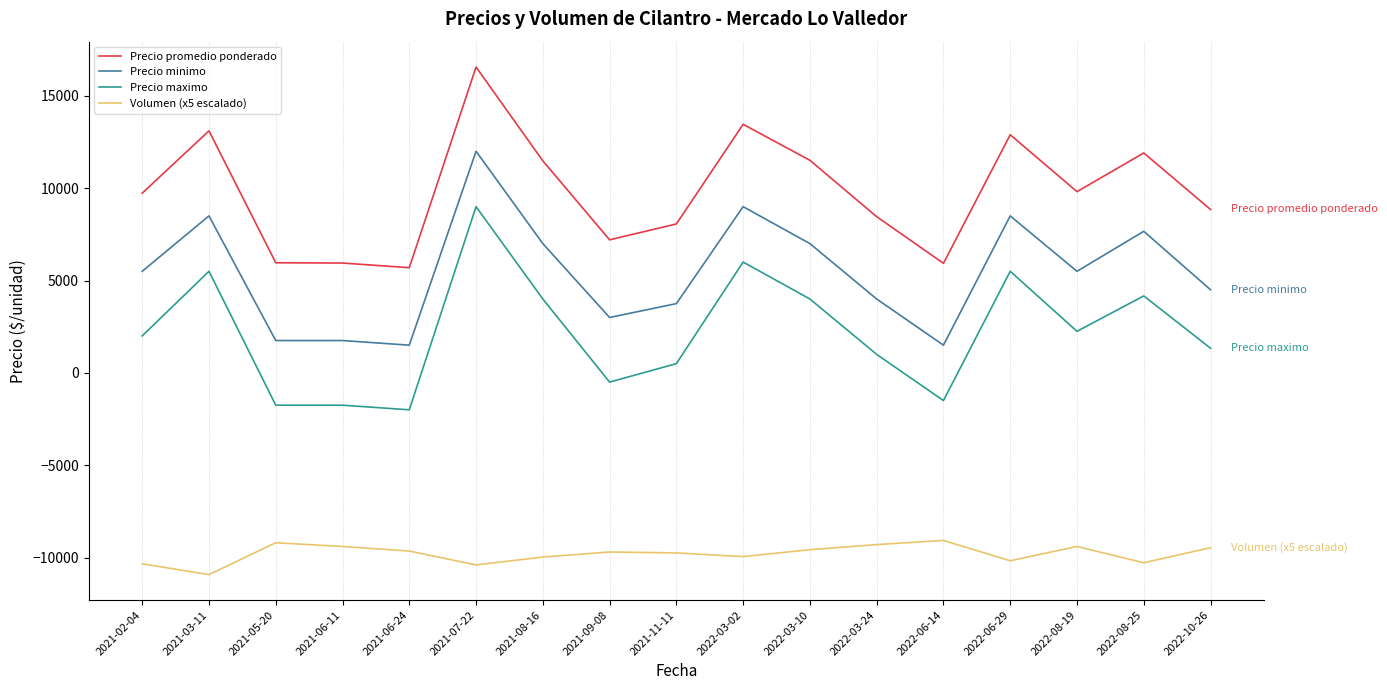

What is the total value across all series at 2022-08-25?

13458.3